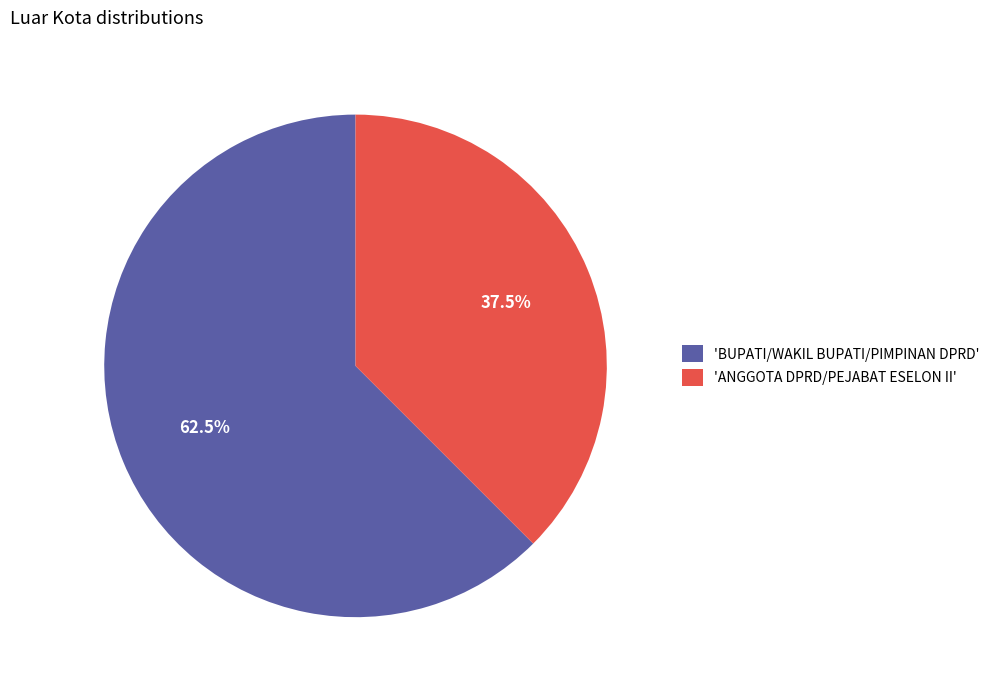

Which slice is the smallest?

'ANGGOTA DPRD/PEJABAT ESELON II'